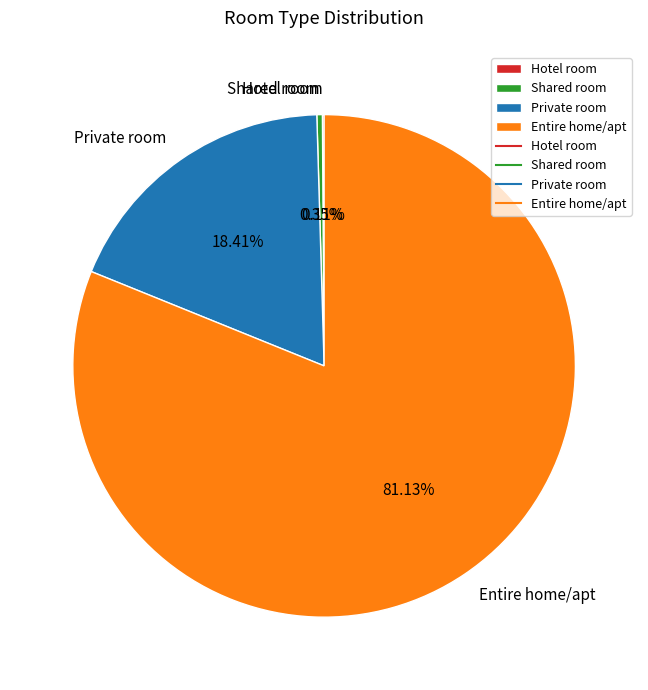

Which slice represents more than half of the pie?

Entire home/apt